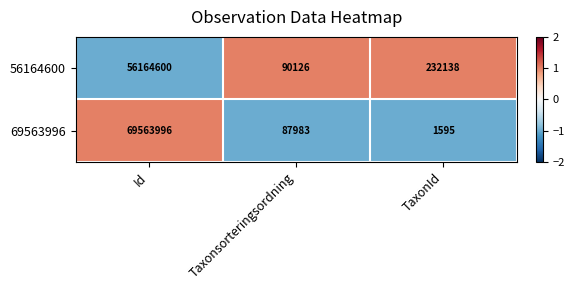

Which label corresponds to the largest value in the chart?

Id